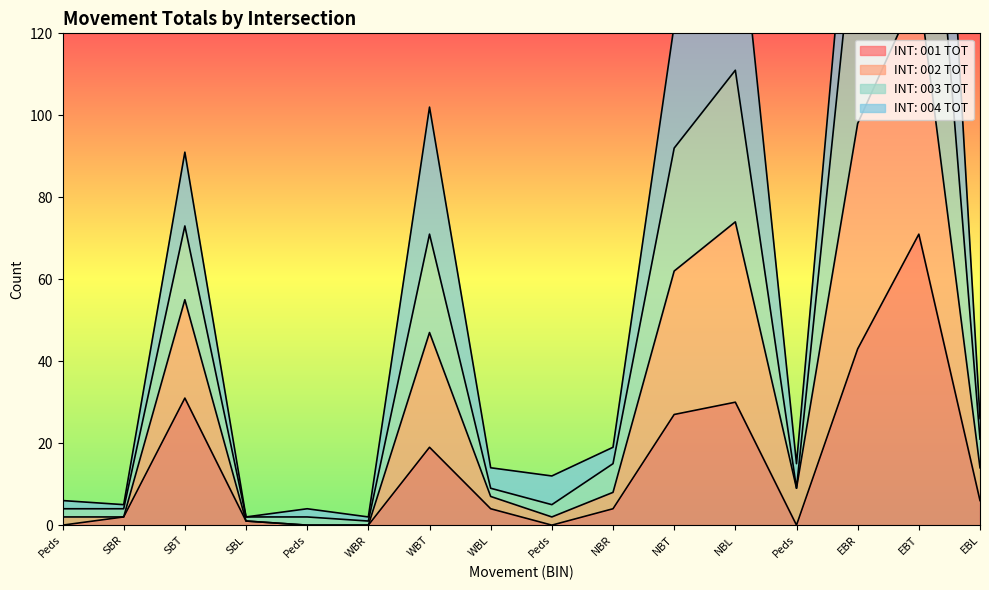

Is it true that INT: 001 TOT equals 1 at SBL?

True